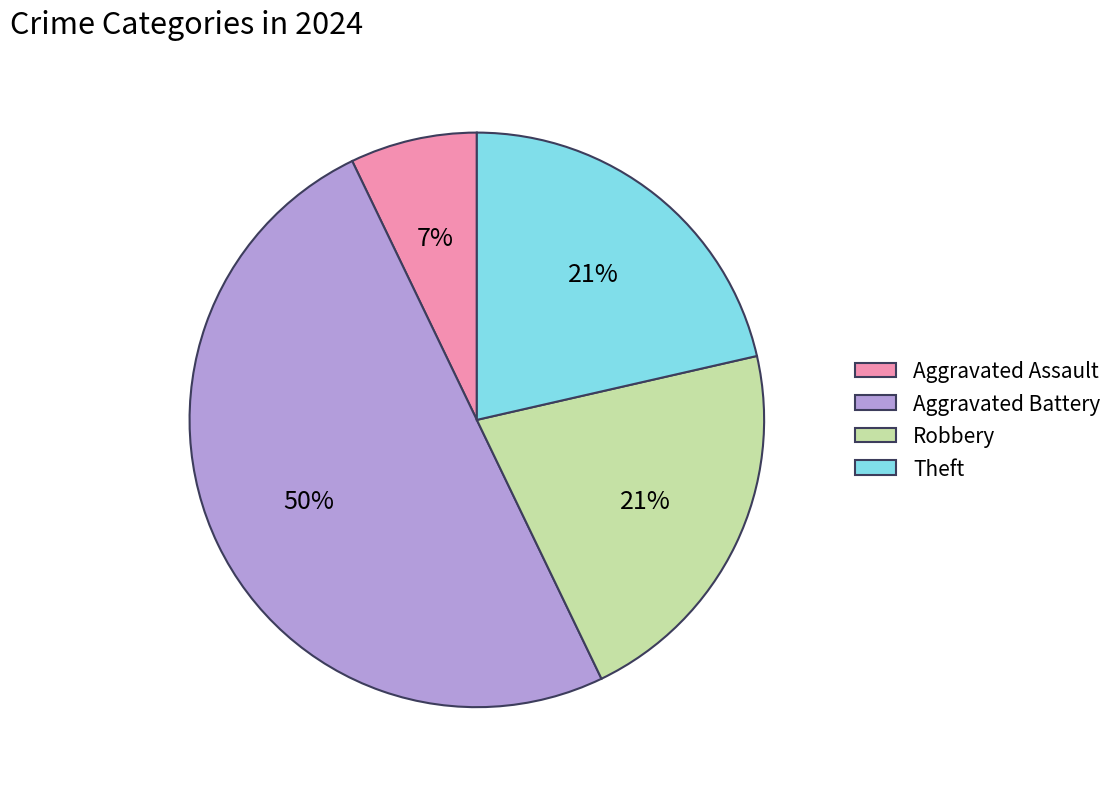

Does Aggravated Assault represent more than half of the total?

No